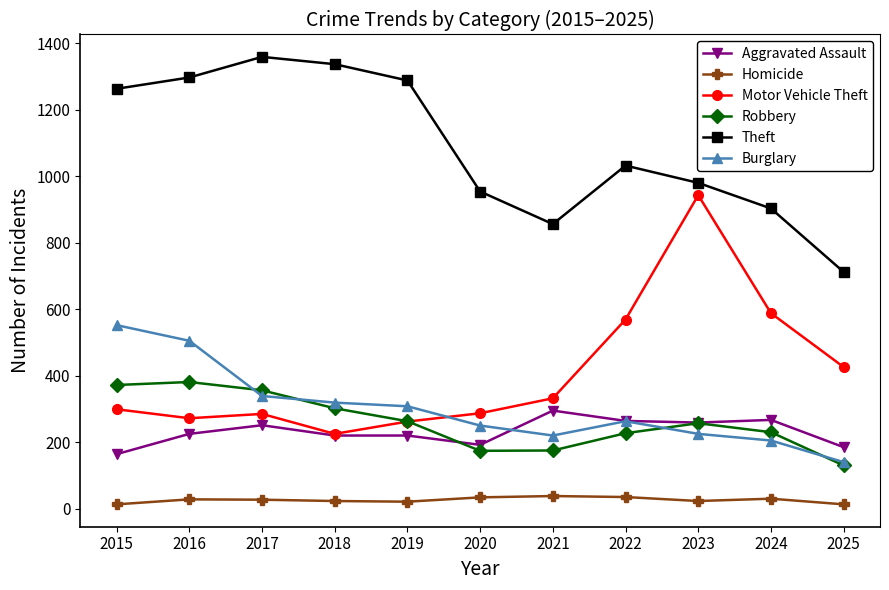

What is the sum of the Burglary values at 2019 and 2025?

448